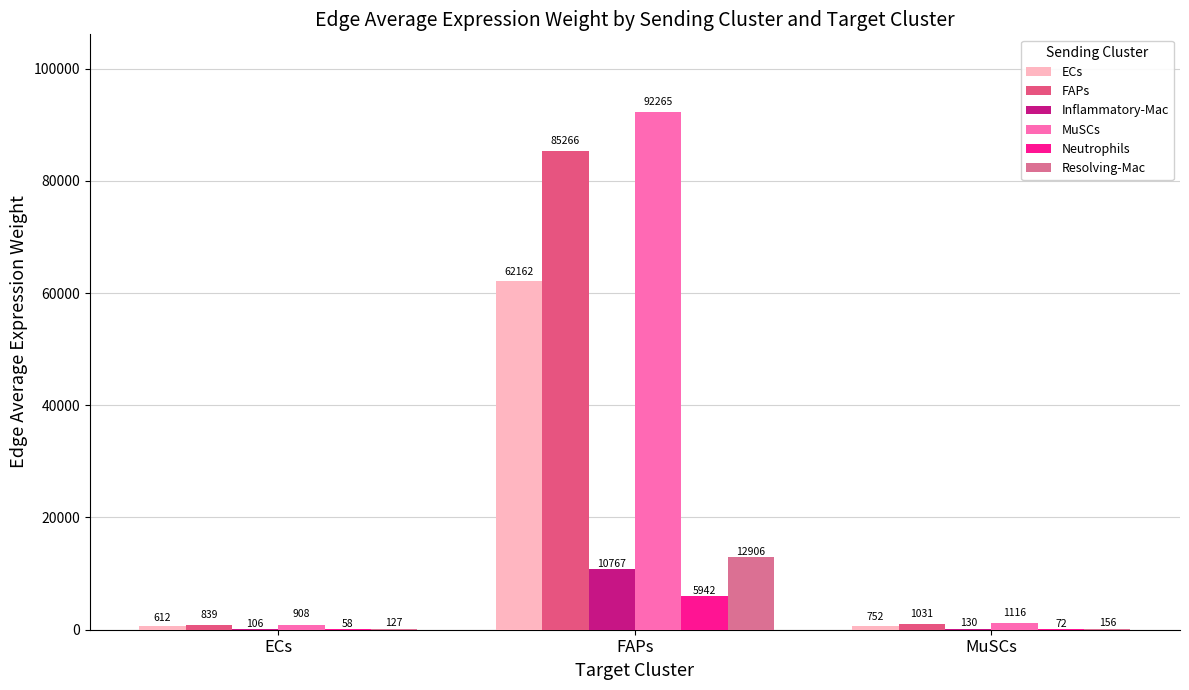

What is the maximum value shown in the chart?

92264.6